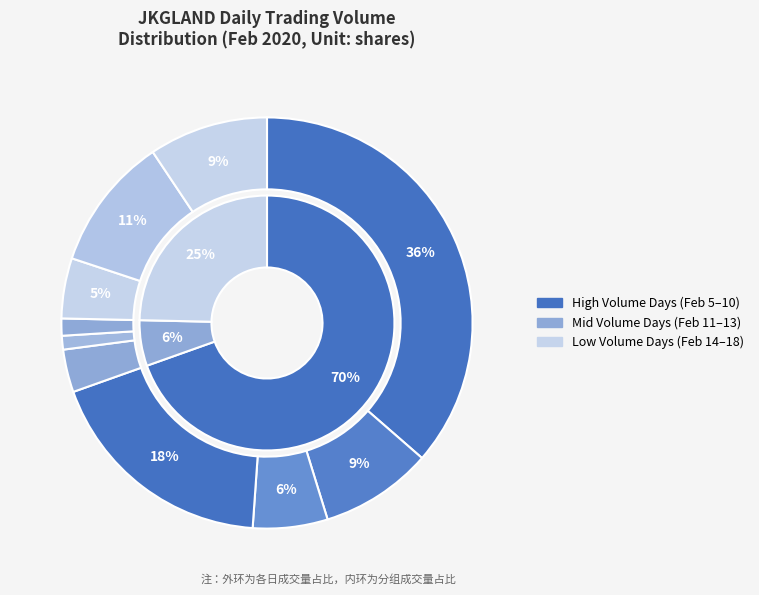

To the nearest percent, what is the difference between the 2020-02-05 and 2020-02-07 slice percentages?

31%